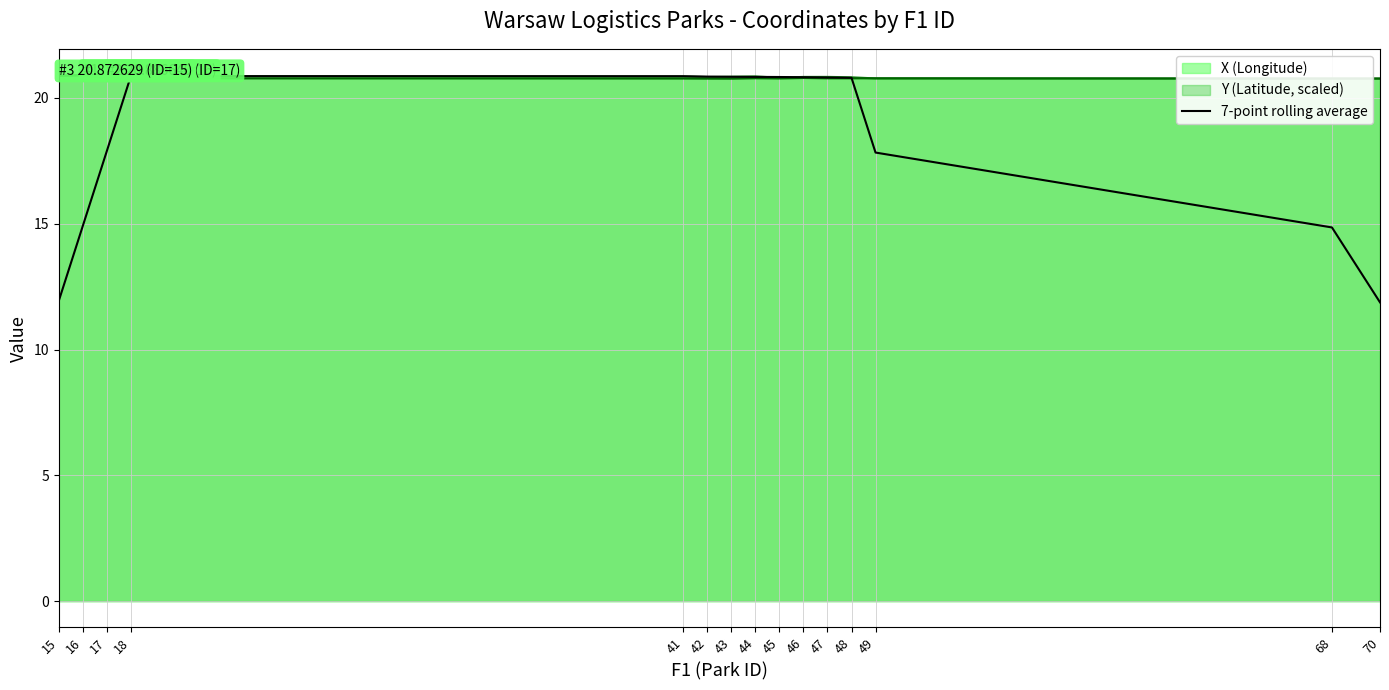

Does the chart display data point markers on the line(s)?

No